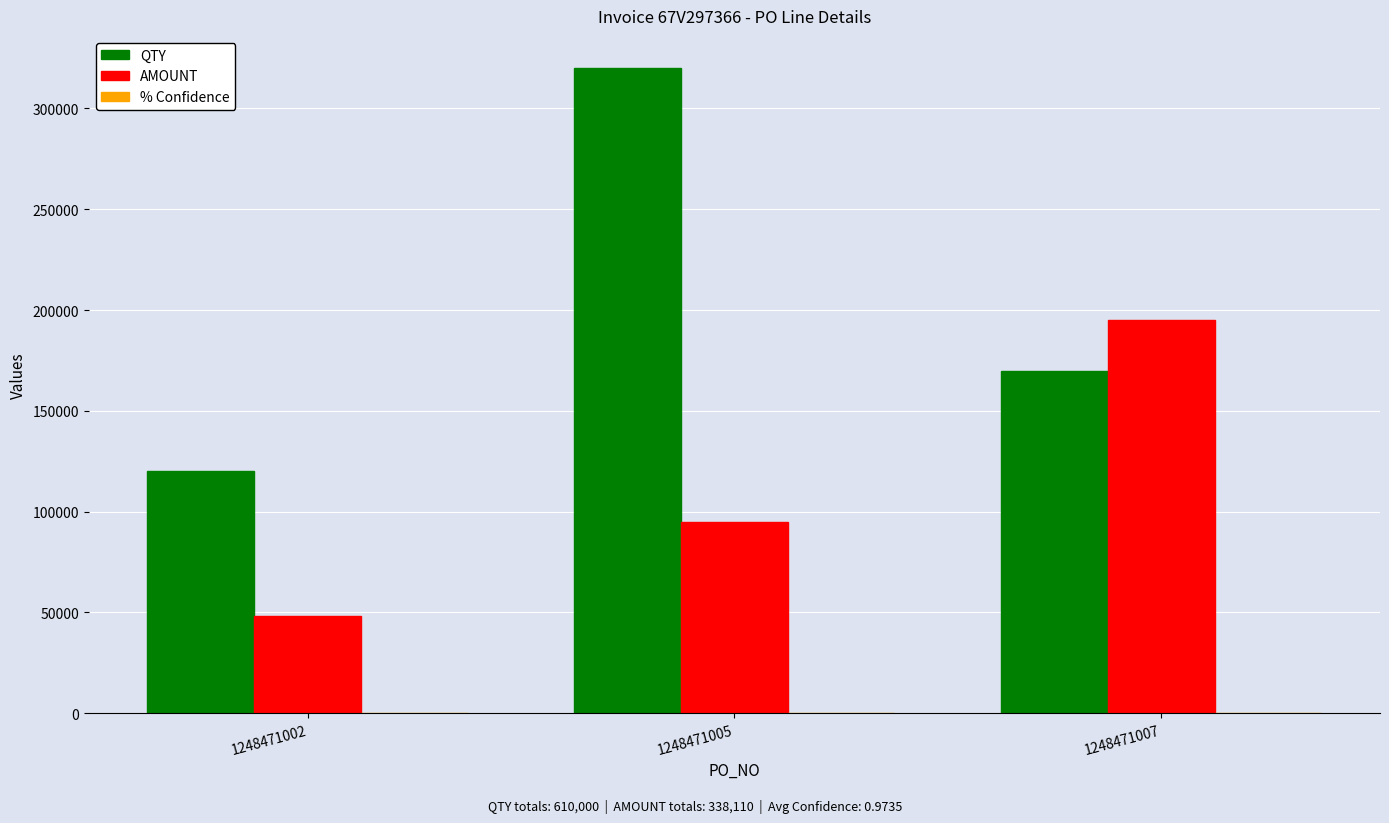

Are the bars horizontal?

No